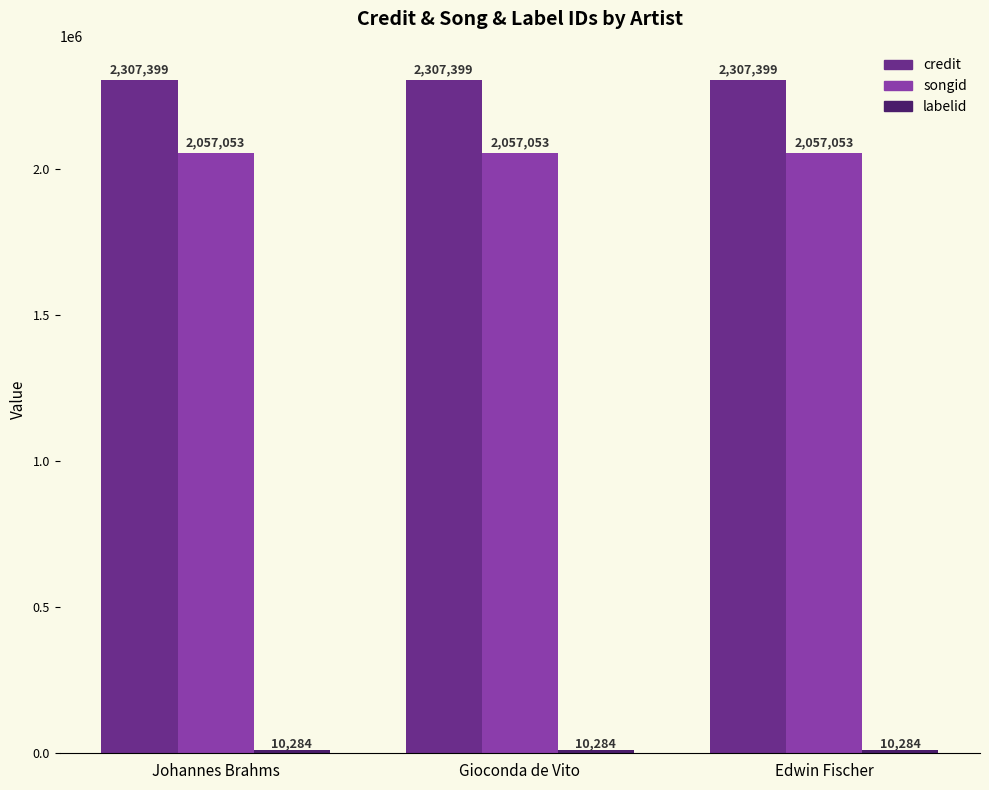

How many data points does each series have?

3